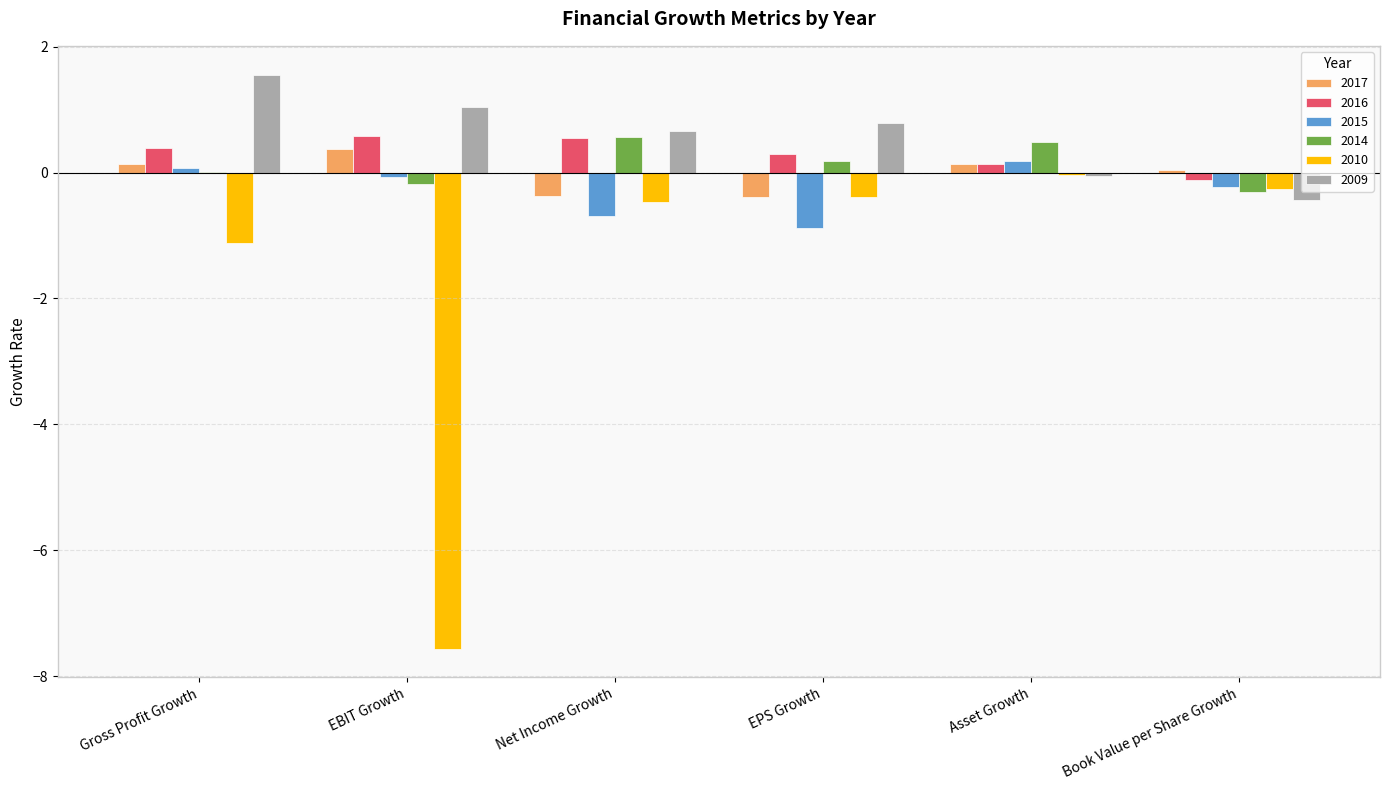

What is the sum of all 2016 values?

1.8